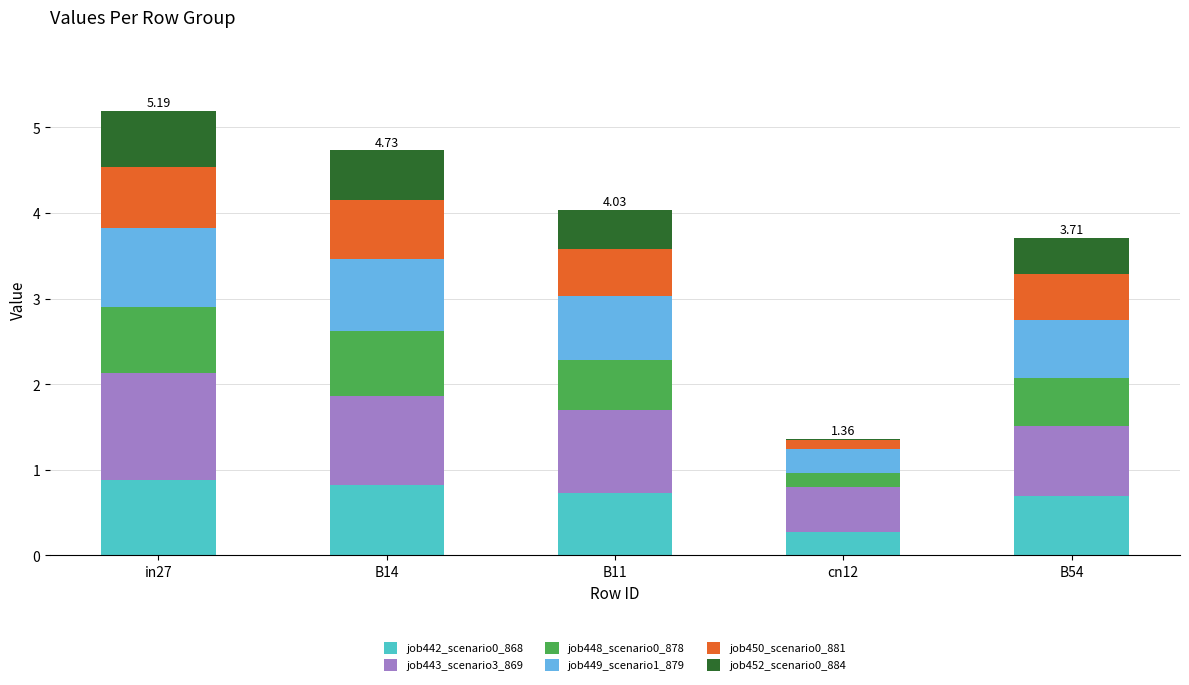

What is the total value across all series at B14?

4.7